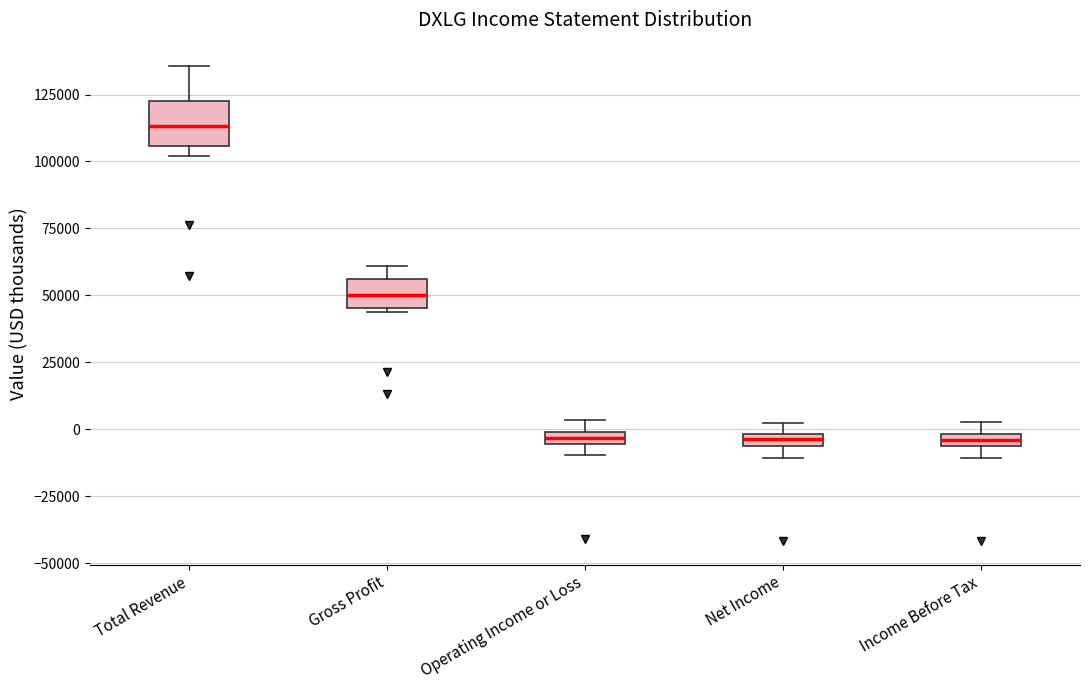

Which box has the highest median line?

Total Revenue